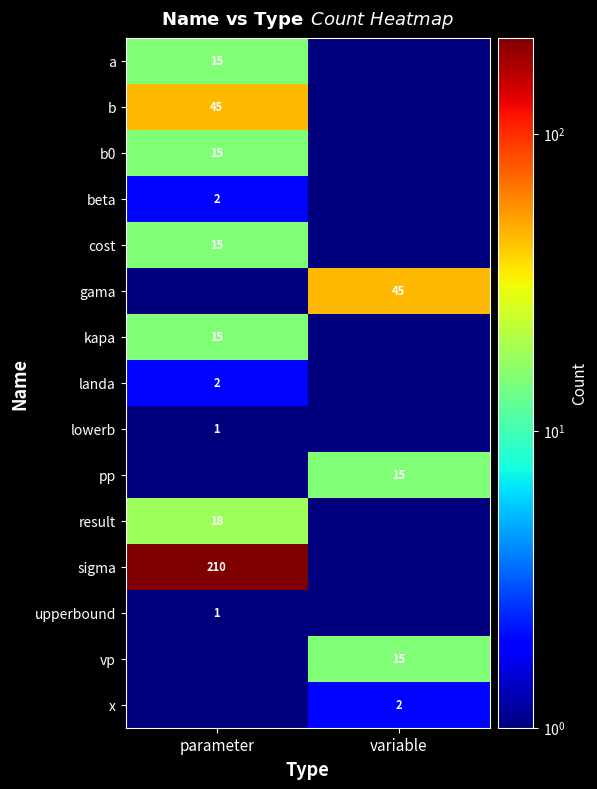

The vp series shows 23.7 at variable. True or false?

False